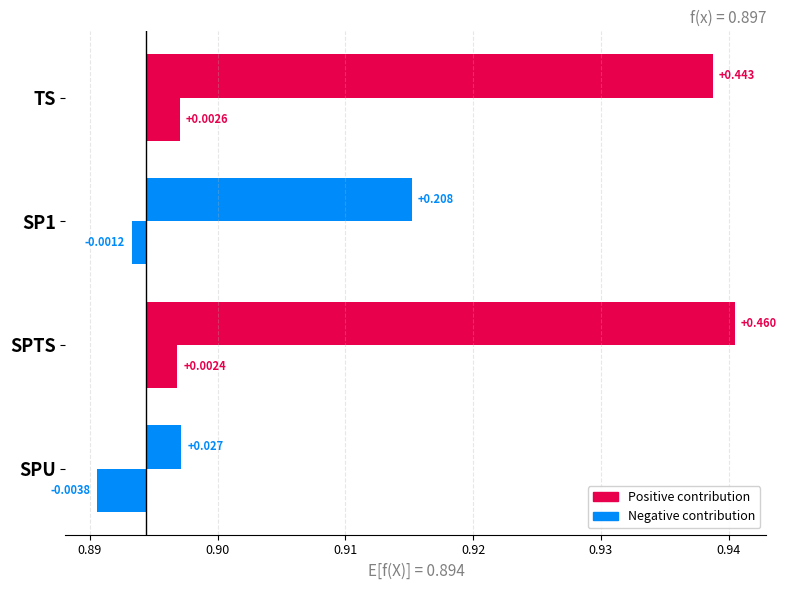

What is the label of the 2nd bar from the left?

SP1